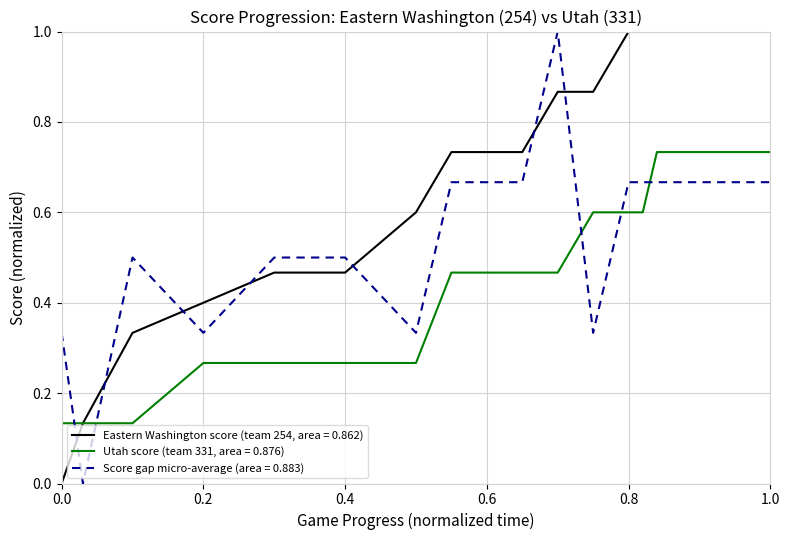

Which series has the largest total across all categories?

Eastern Washington score (team 254, area = 0.862)